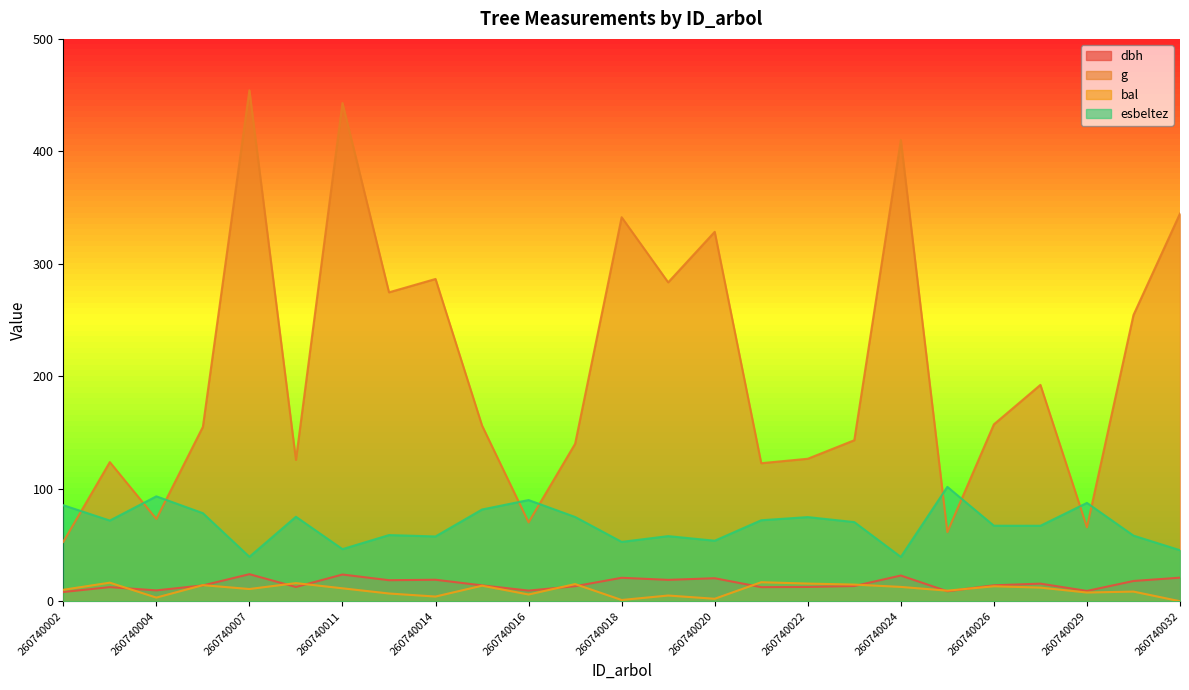

What is the spread (max minus min) of values at 260740019?

278.5